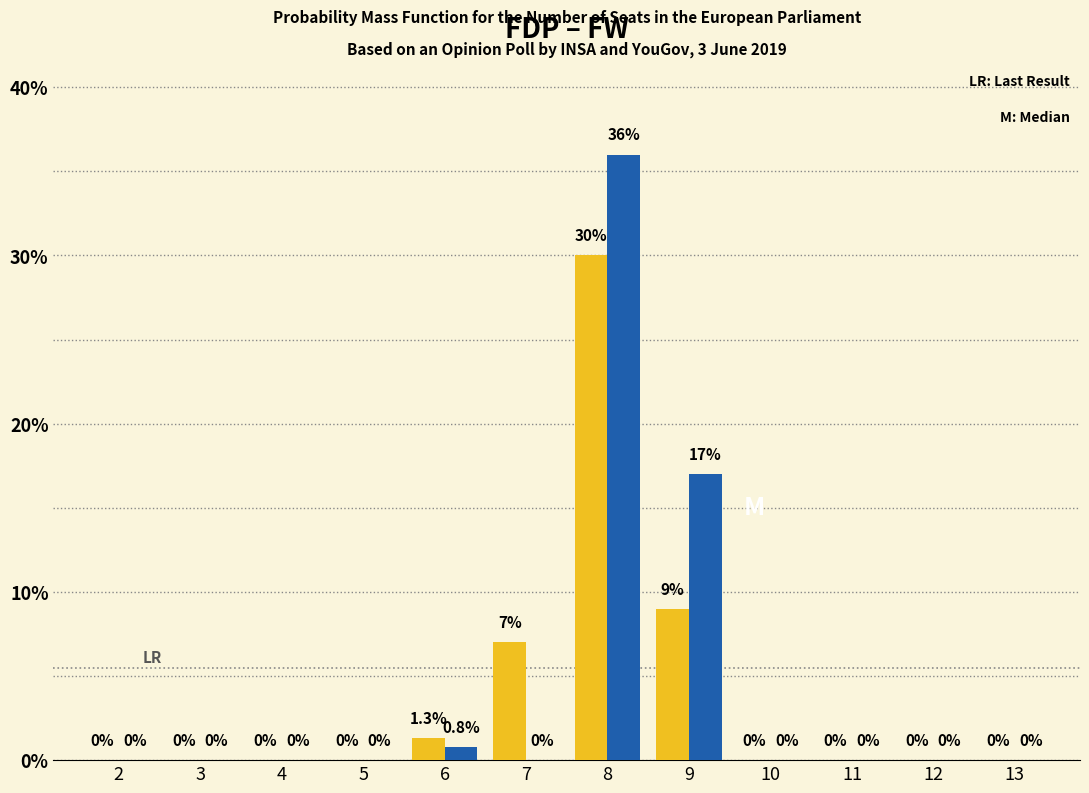

Reading left to right, transcribe all the data shown in this chart.

FW: 2=0.0	3=0.0	4=0.0	5=0.0	6=1.3	7=7.0	8=30.0	9=9.0	10=0.0	11=0.0	12=0.0	13=0.0
FDP: 2=0.0	3=0.0	4=0.0	5=0.0	6=0.8	7=0.0	8=36.0	9=17.0	10=0.0	11=0.0	12=0.0	13=0.0